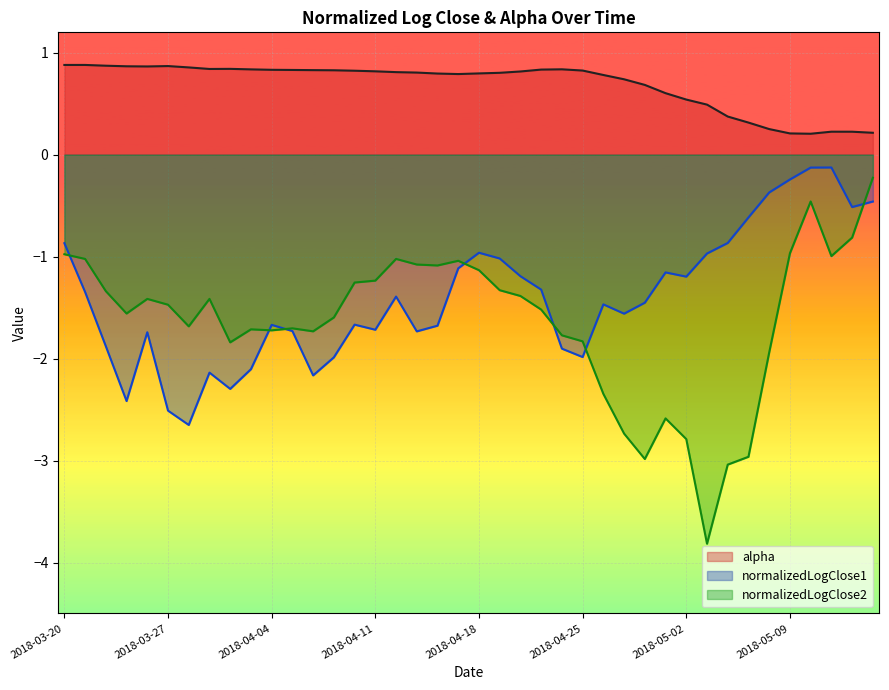

Read the normalizedLogClose1 value at 2018-04-12.

-1.4